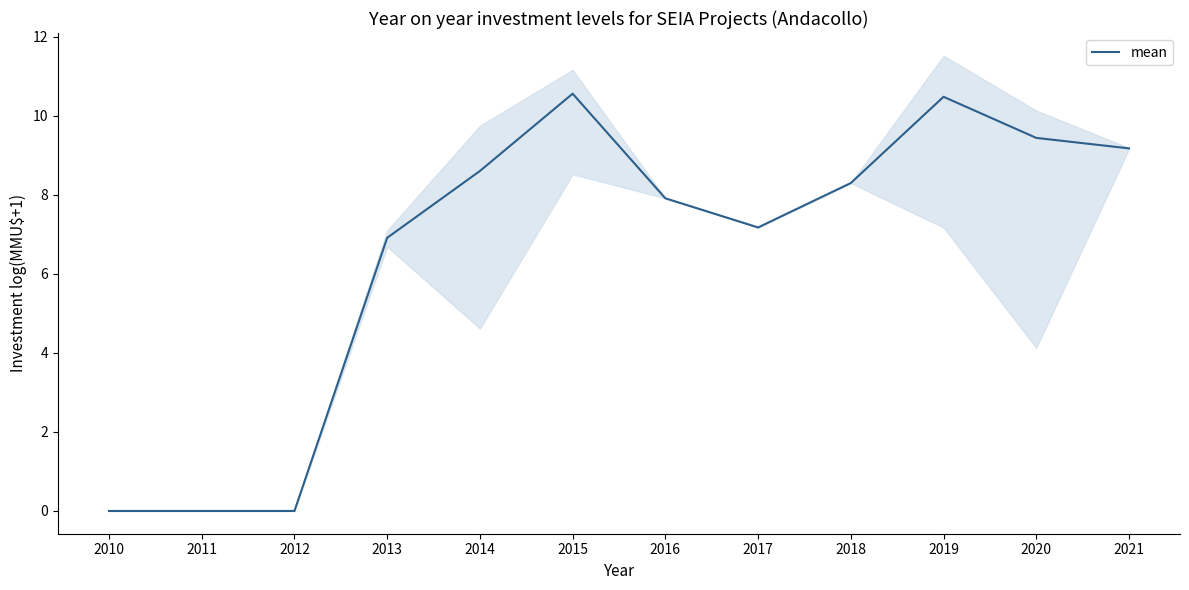

Reading right to left, what are all the values shown in this chart?

9.2	9.4	10.5	8.3	7.2	7.9	10.6	8.6	6.9	0.0	0.0	0.0